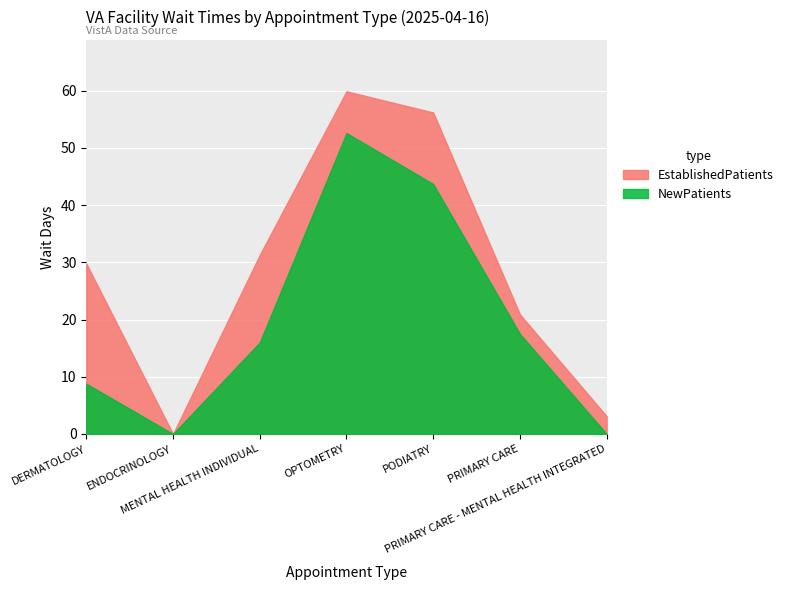

Where does the EstablishedPatients series first go above 7?

DERMATOLOGY